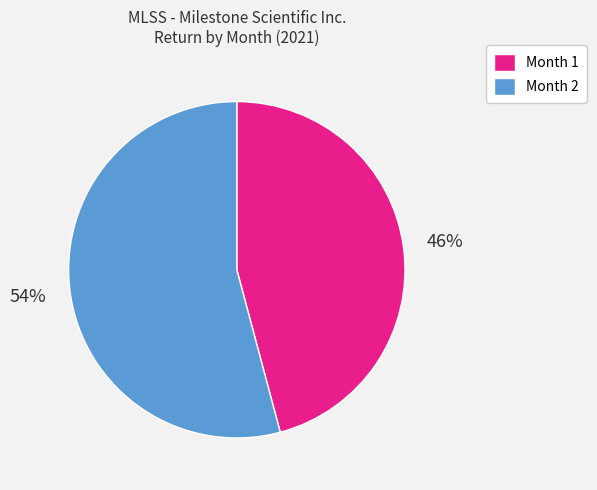

To the nearest percent, what portion does Month 2 represent?

54%